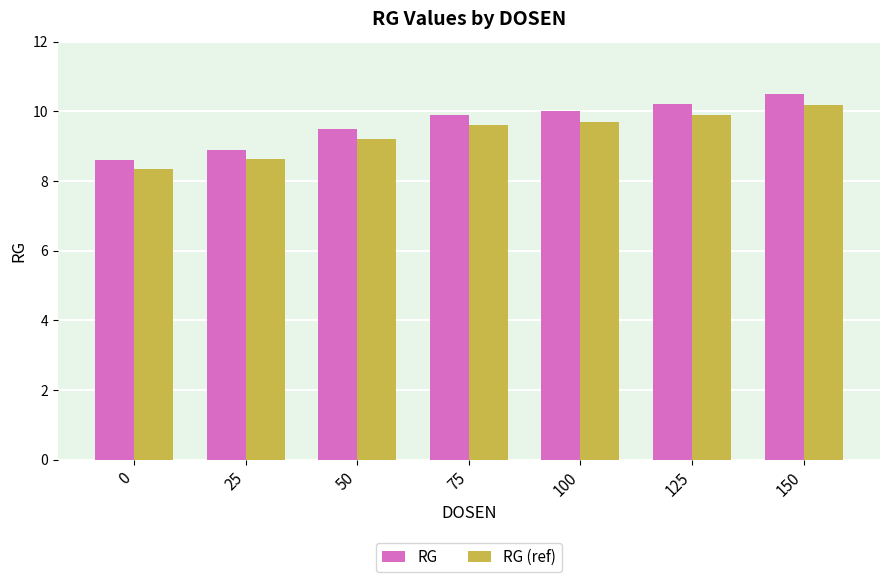

What is the total value across all series at 150?

20.7